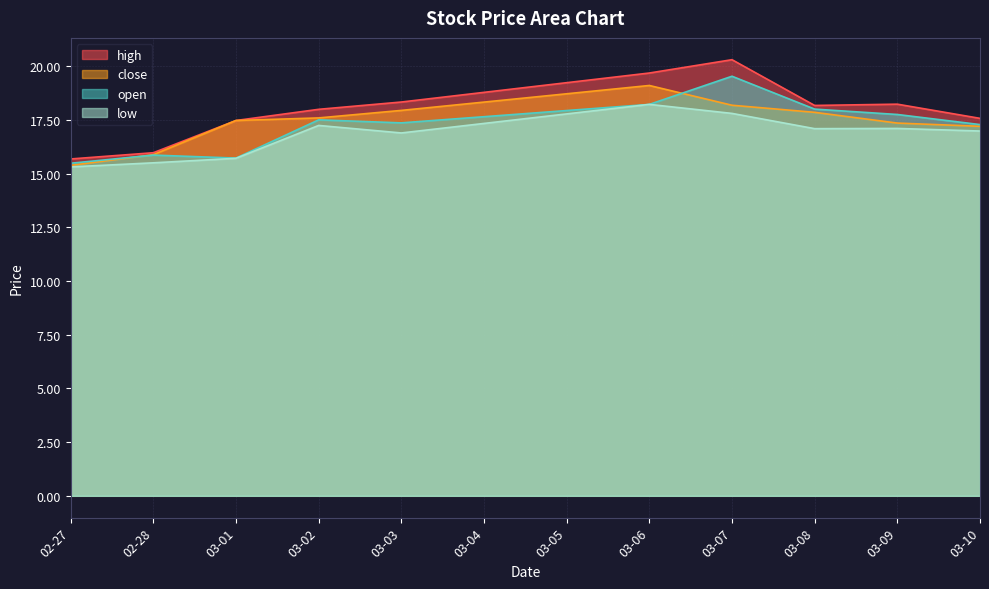

True or false: open has a value of 9.0 at 03-01.

False